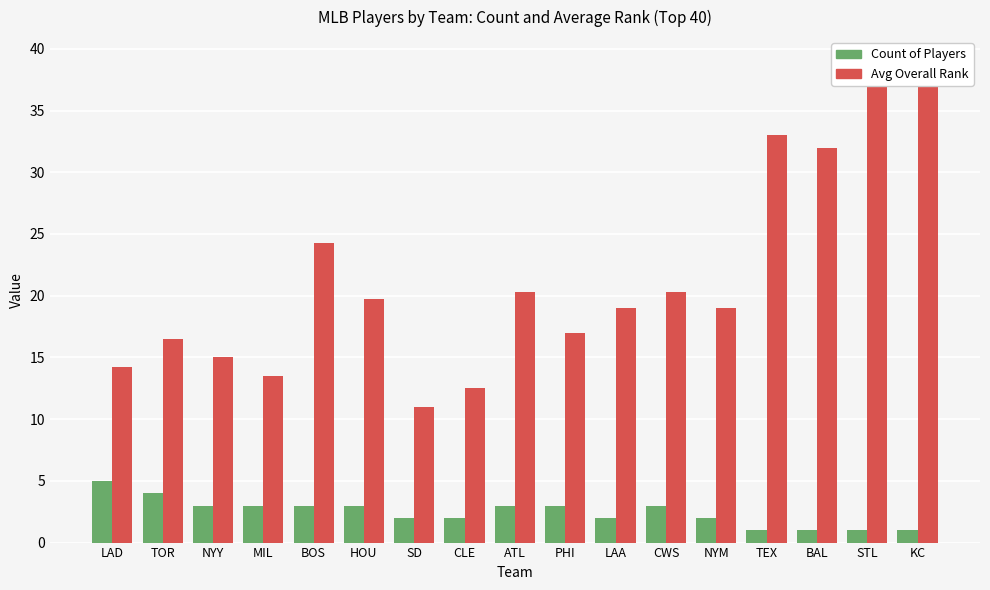

At which label does Count of Players reach its peak?

LAD